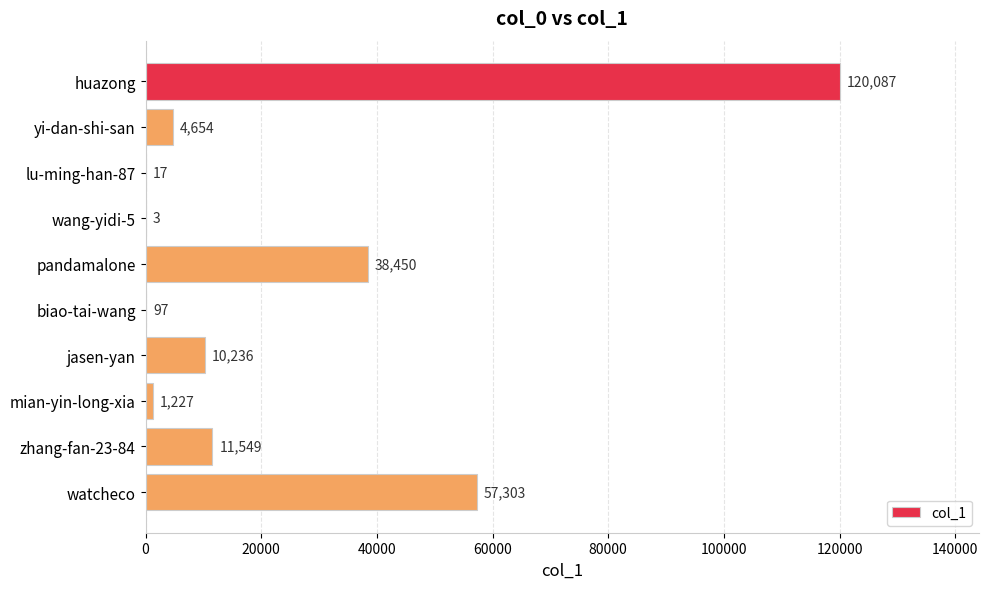

Count the number of data series in this chart.

1